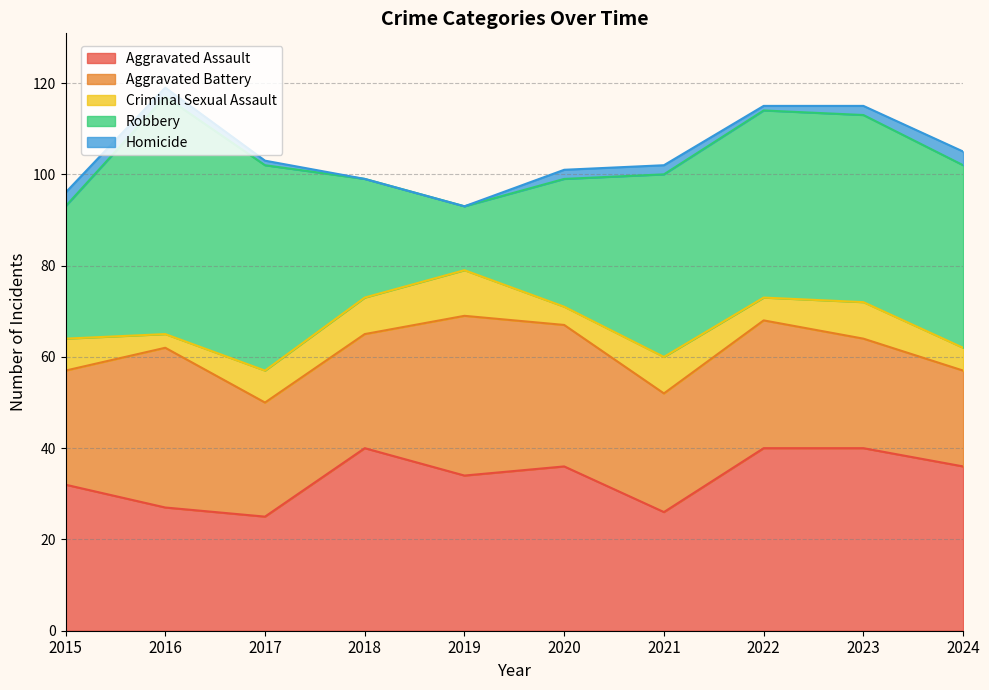

At 2017, list the series in order from smallest to largest.

Homicide, Criminal Sexual Assault, Aggravated Assault, Aggravated Battery, Robbery